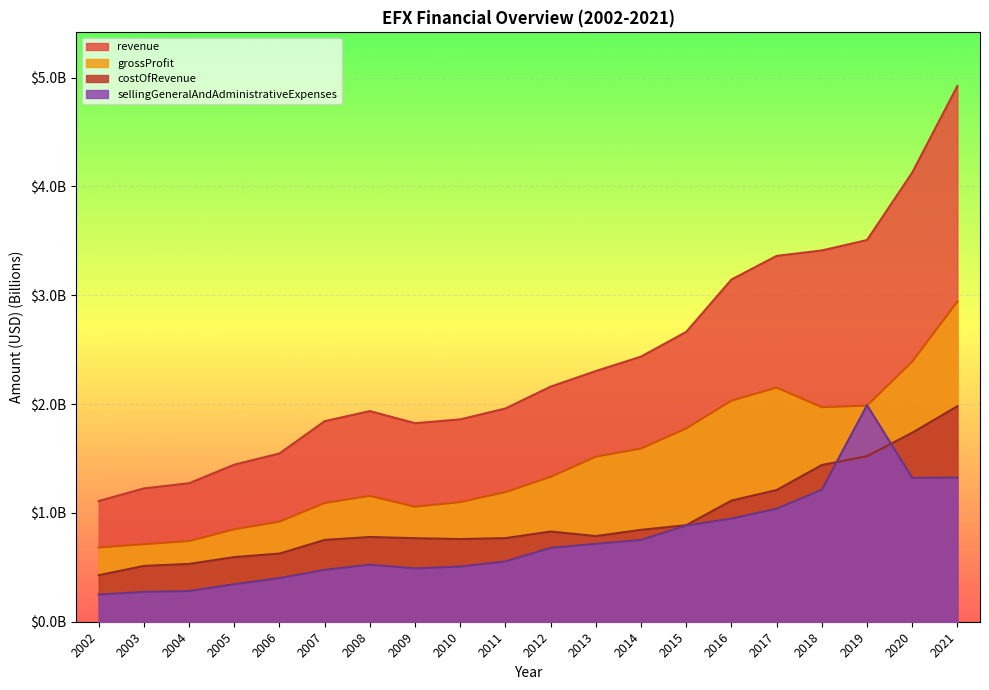

Reading right to left, list all the values displayed in this chart.

revenue: 4.9	4.1	3.5	3.4	3.4	3.1	2.7	2.4	2.3	2.2	2.0	1.9	1.8	1.9	1.8	1.5	1.4	1.3	1.2	1.1
costOfRevenue: 2.0	1.7	1.5	1.4	1.2	1.1	0.9	0.8	0.8	0.8	0.8	0.8	0.8	0.8	0.8	0.6	0.6	0.5	0.5	0.4
grossProfit: 2.9	2.4	2.0	2.0	2.2	2.0	1.8	1.6	1.5	1.3	1.2	1.1	1.1	1.2	1.1	0.9	0.8	0.7	0.7	0.7
sellingGeneralAndAdministrativeExpenses: 1.3	1.3	2.0	1.2	1.0	0.9	0.9	0.8	0.7	0.7	0.6	0.5	0.5	0.5	0.5	0.4	0.3	0.3	0.3	0.2